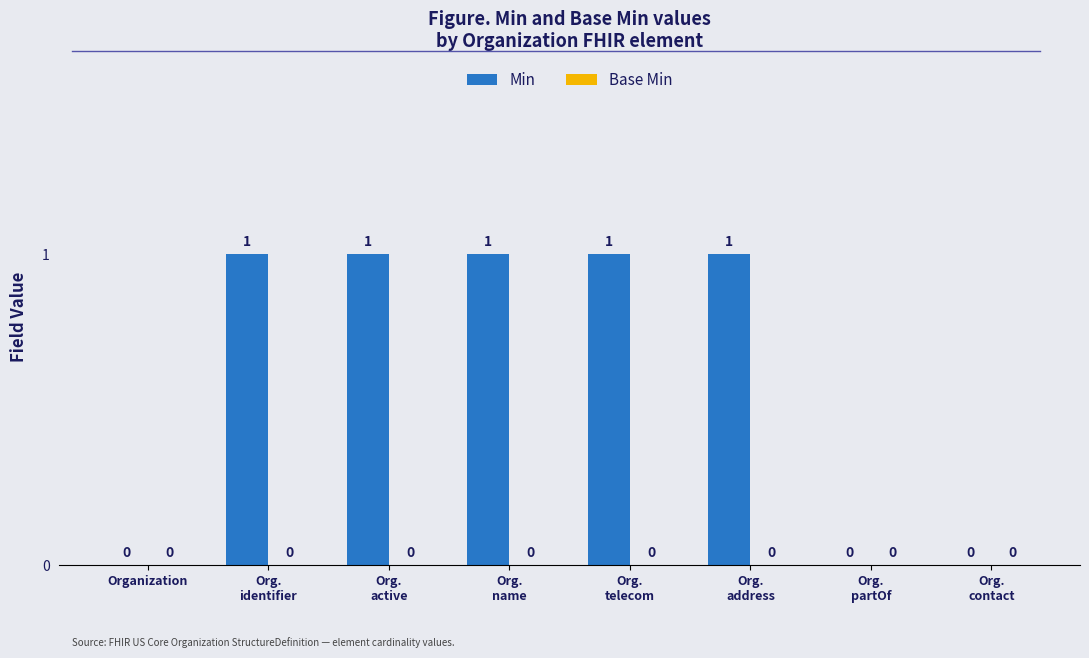

How many values are between 0 and 1?

8